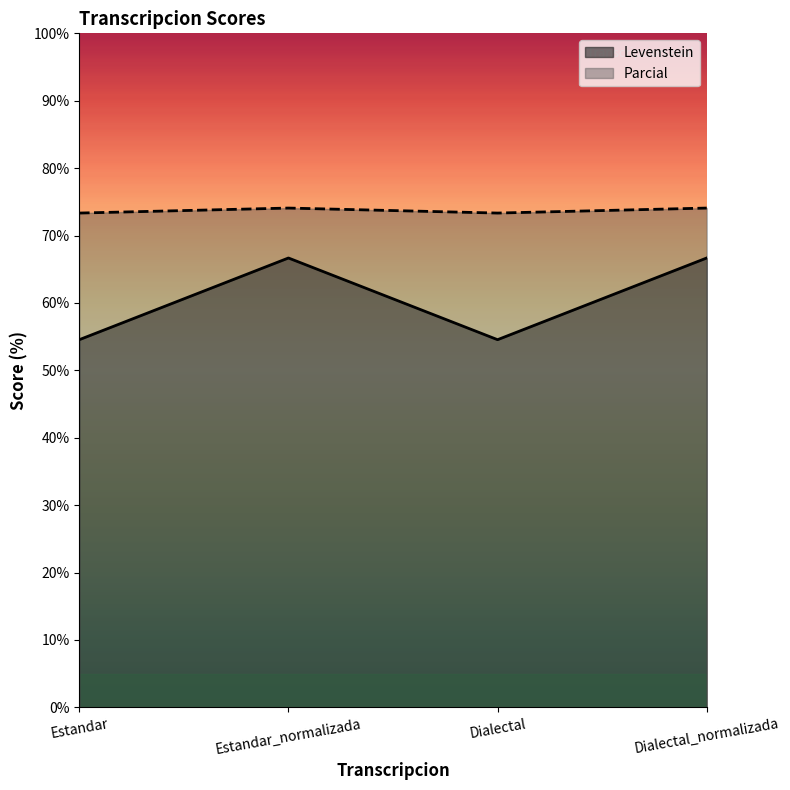

Is it true that Levenstein equals 54.5 at Dialectal?

True